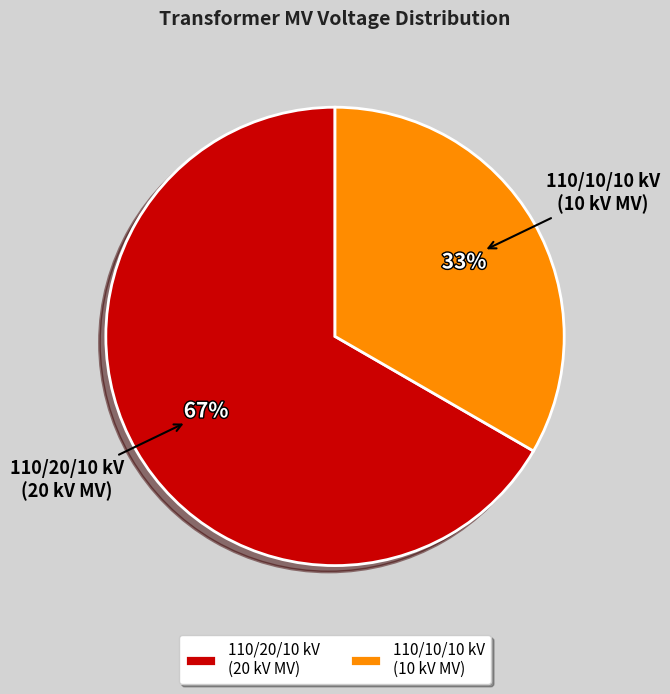

Rank the categories by value from lowest to highest.

110/10/10 kV (10 kV MV), 110/20/10 kV (20 kV MV)